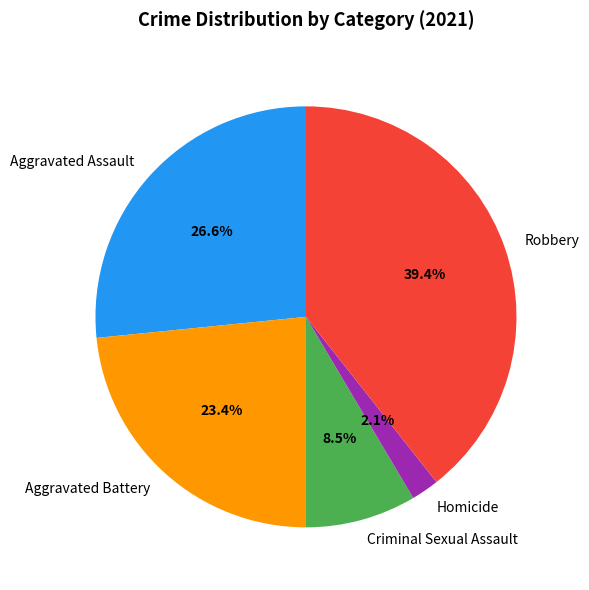

To the nearest percent, what is the difference between the Criminal Sexual Assault and Aggravated Assault slice percentages?

18%